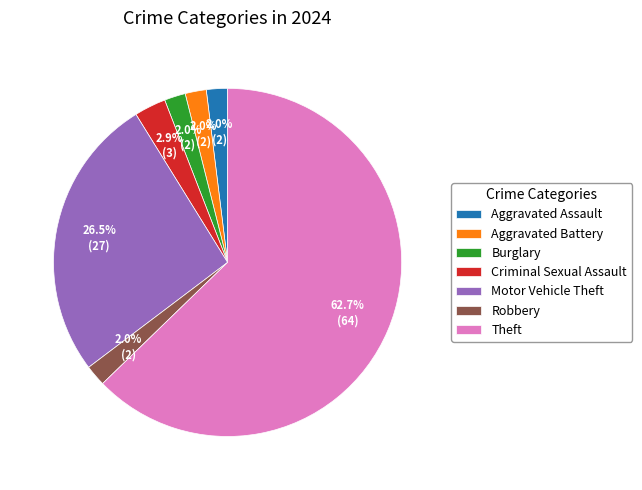

To the nearest percent, what portion does Burglary represent?

2%